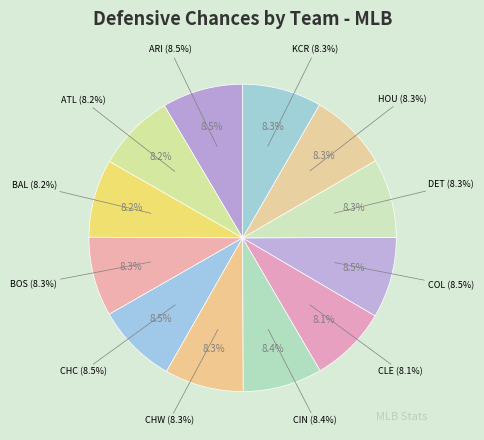

Does any single category account for the majority?

No